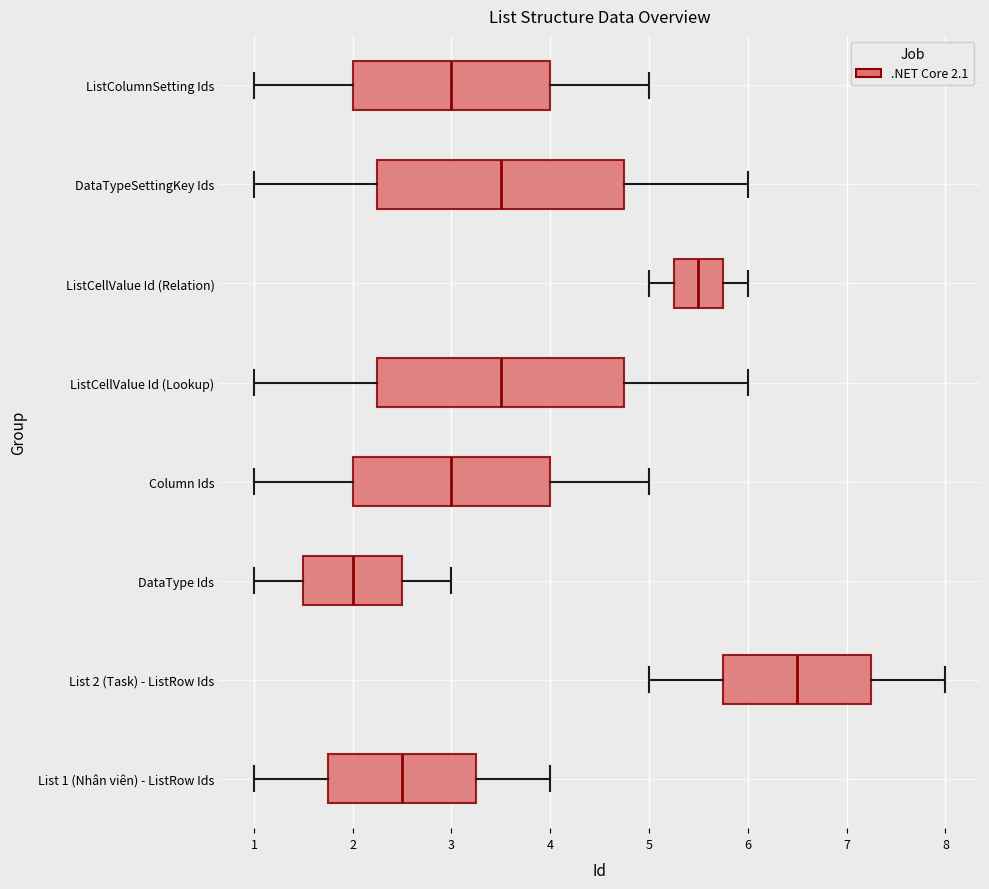

Which box's median line is the furthest to the left?

DataType Ids